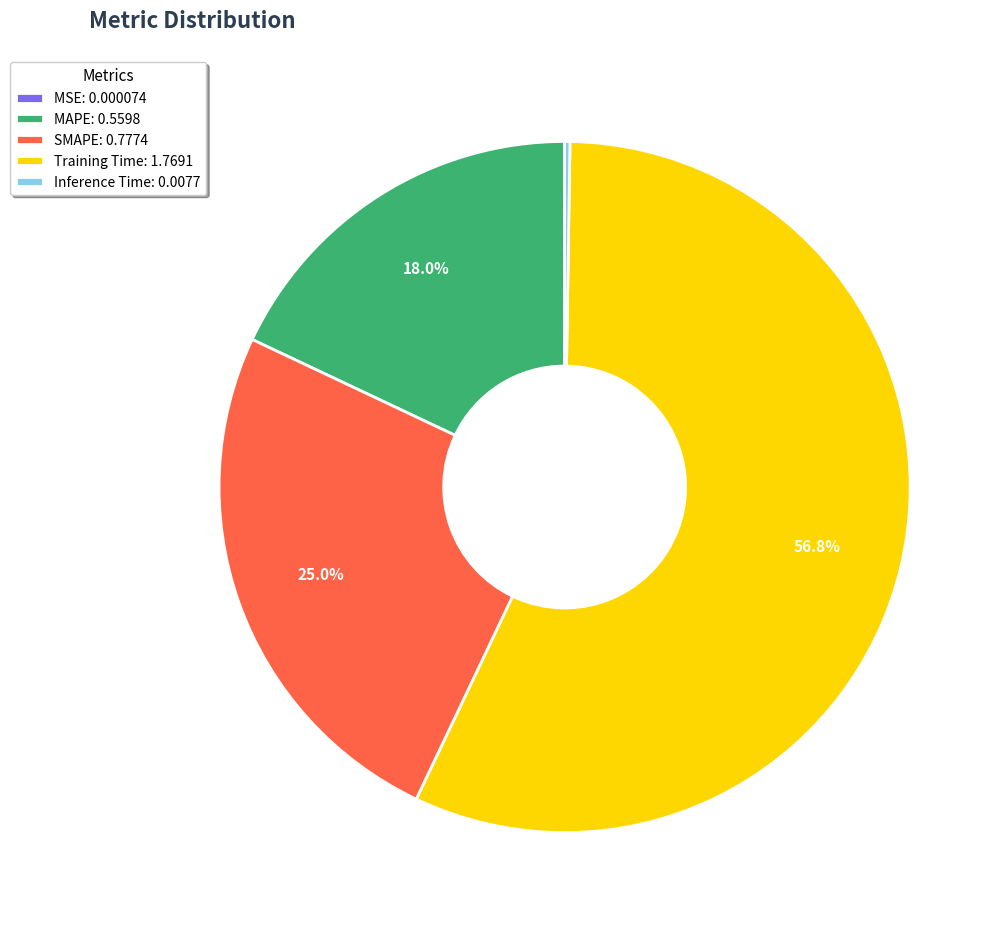

Between Training Time: 1.7691 and SMAPE: 0.7774, which is larger?

Training Time: 1.7691